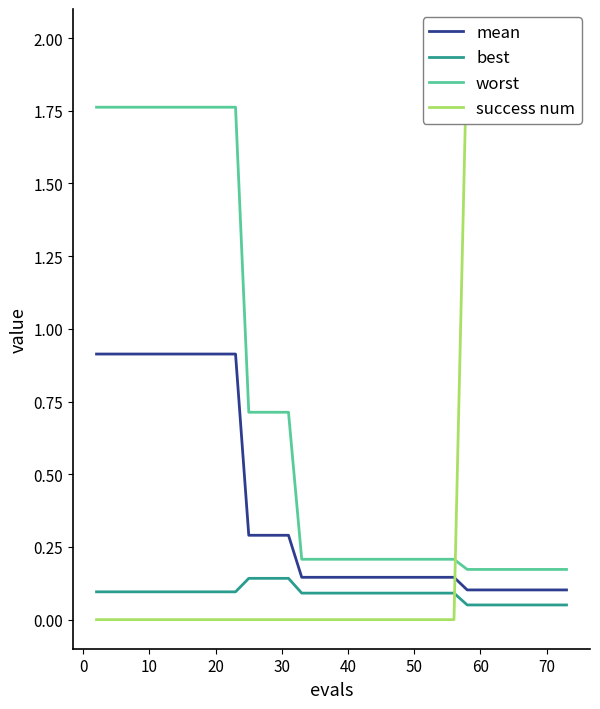

List the series in order of their overall mean, lowest first.

best, mean, success num, worst